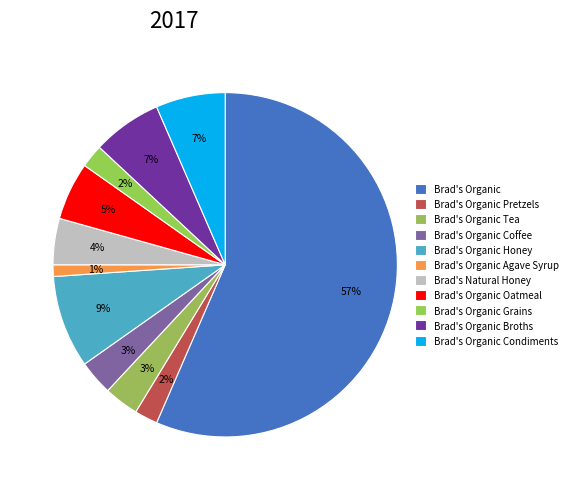

True or false: Brad's Organic accounts for 57% of the total.

True